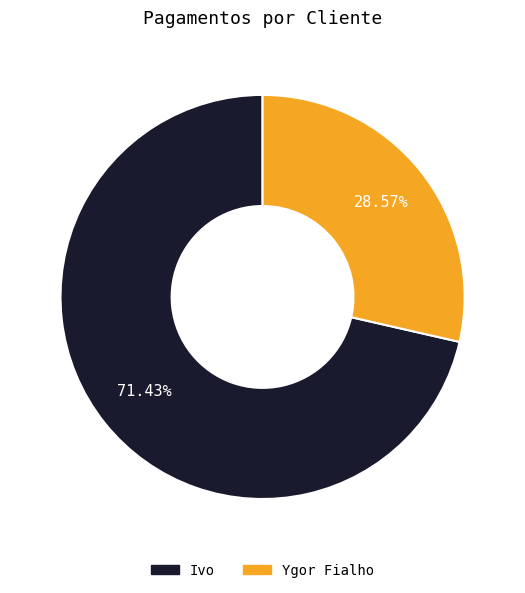

How many segments does this pie chart have?

2